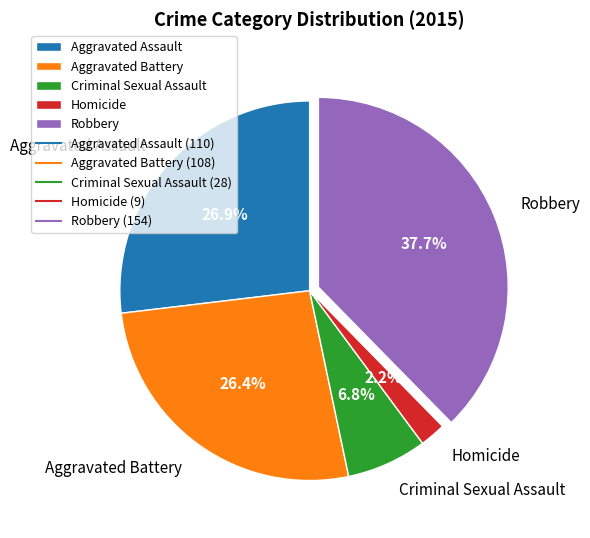

Do Aggravated Battery and Aggravated Assault together represent more than half of the pie?

Yes